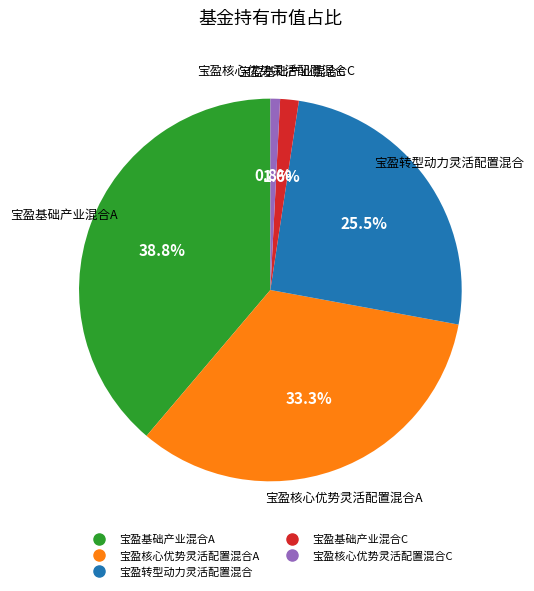

What is the smallest slice in the pie chart?

宝盈核心优势灵活配置混合C